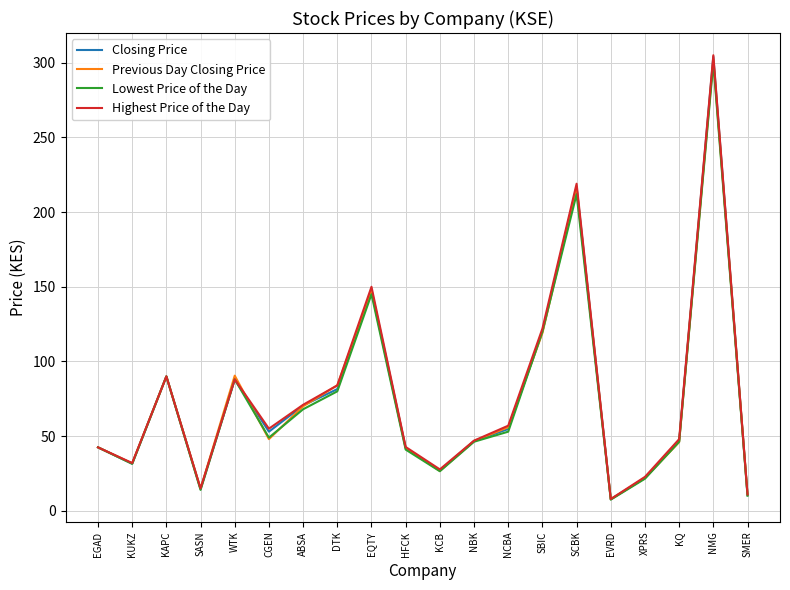

The Highest Price of the Day series shows 184.6 at SBIC. True or false?

False